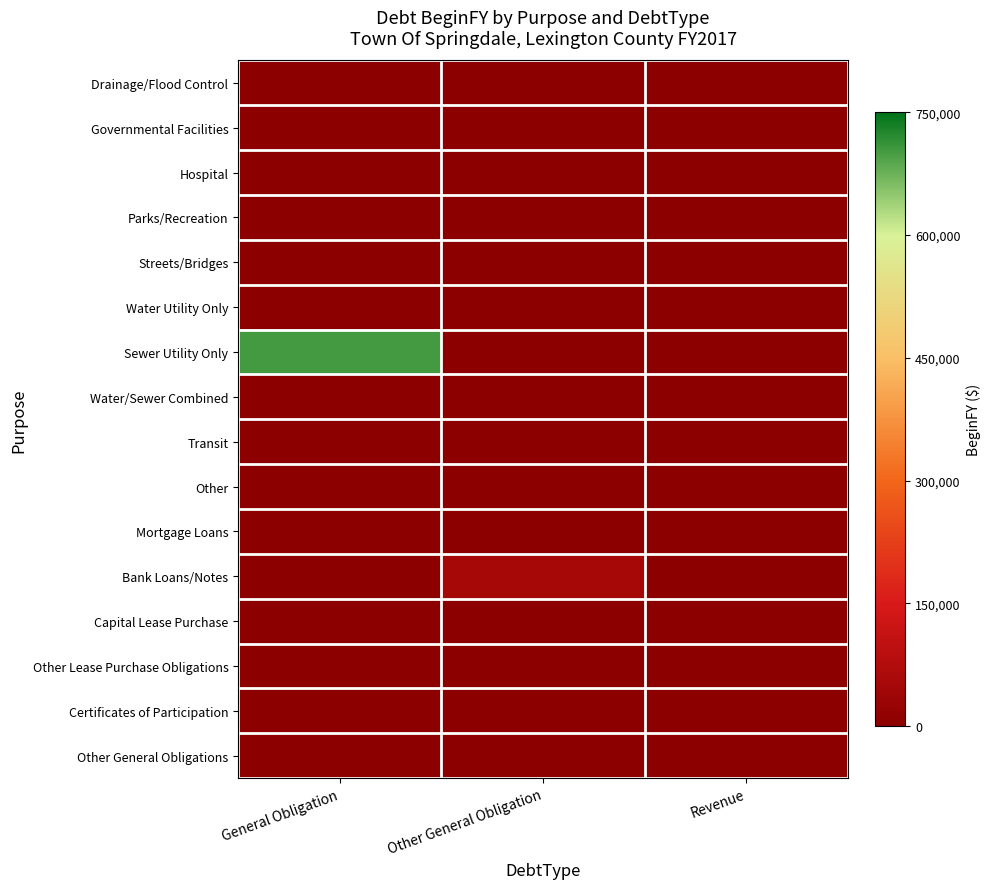

Which series has the largest range (max minus min)?

Sewer Utility Only